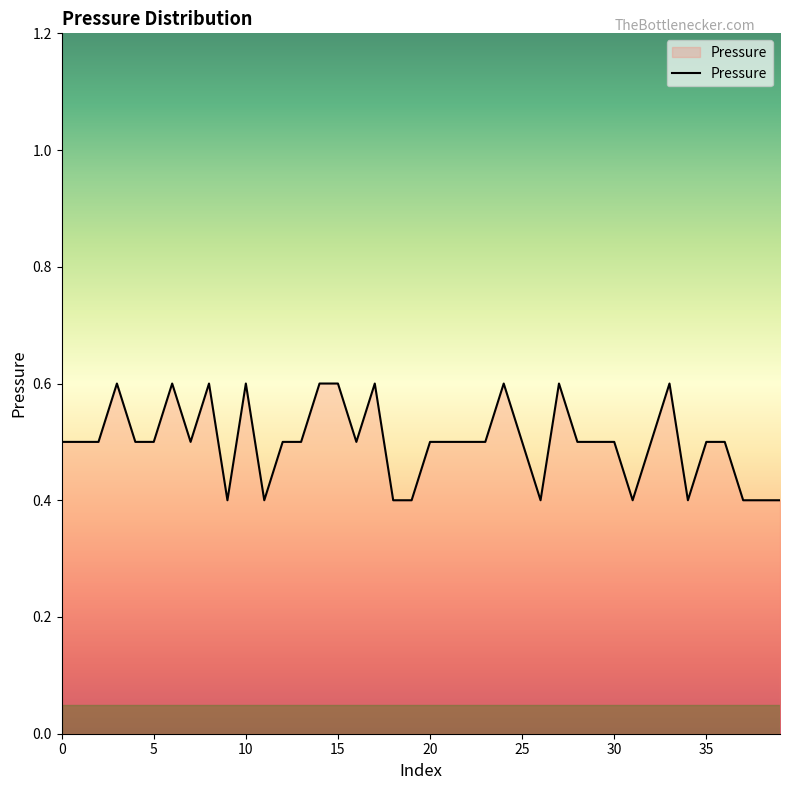

Reading left to right, what are all the values shown in this chart?

0.5	0.5	0.5	0.6	0.5	0.5	0.6	0.5	0.6	0.4	0.6	0.4	0.5	0.5	0.6	0.6	0.5	0.6	0.4	0.4	0.5	0.5	0.5	0.5	0.6	0.5	0.4	0.6	0.5	0.5	0.5	0.4	0.5	0.6	0.4	0.5	0.5	0.4	0.4	0.4